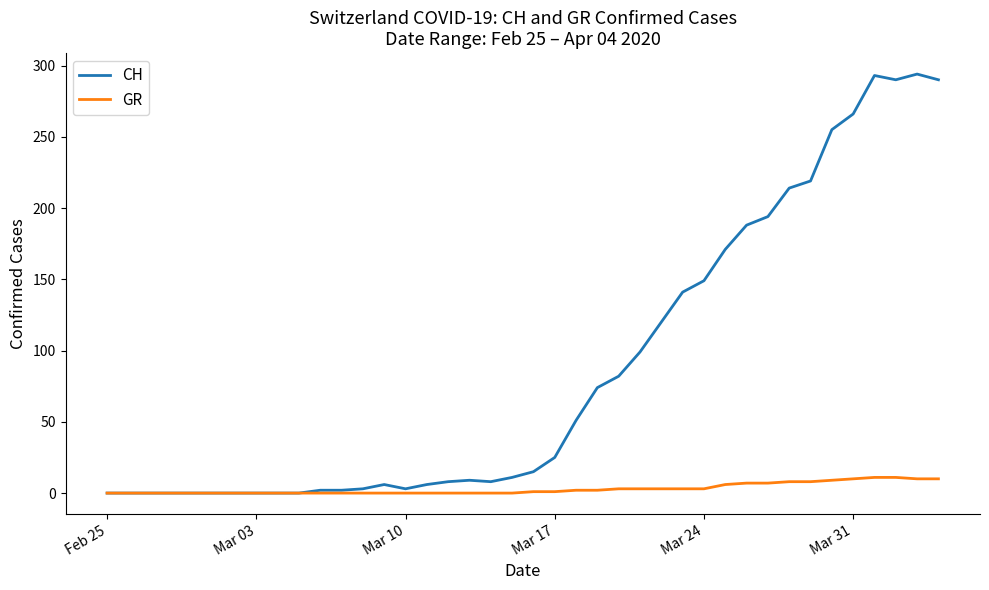

List the series in order of their overall mean, highest first.

CH, GR